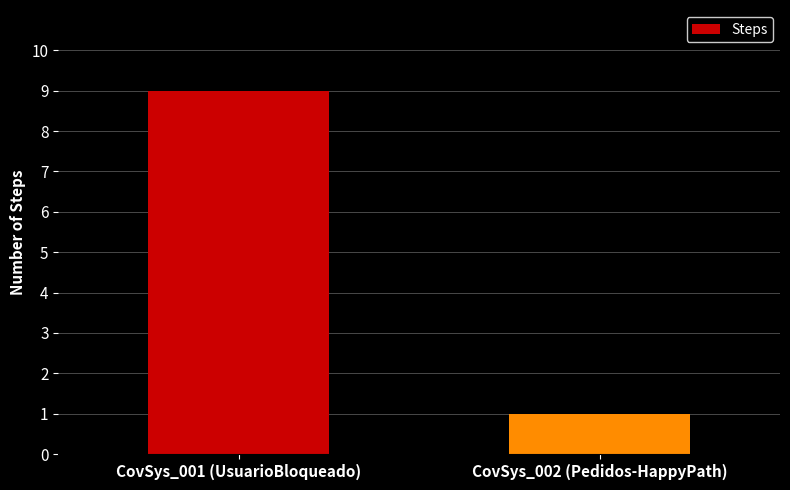

What is the average value?

5